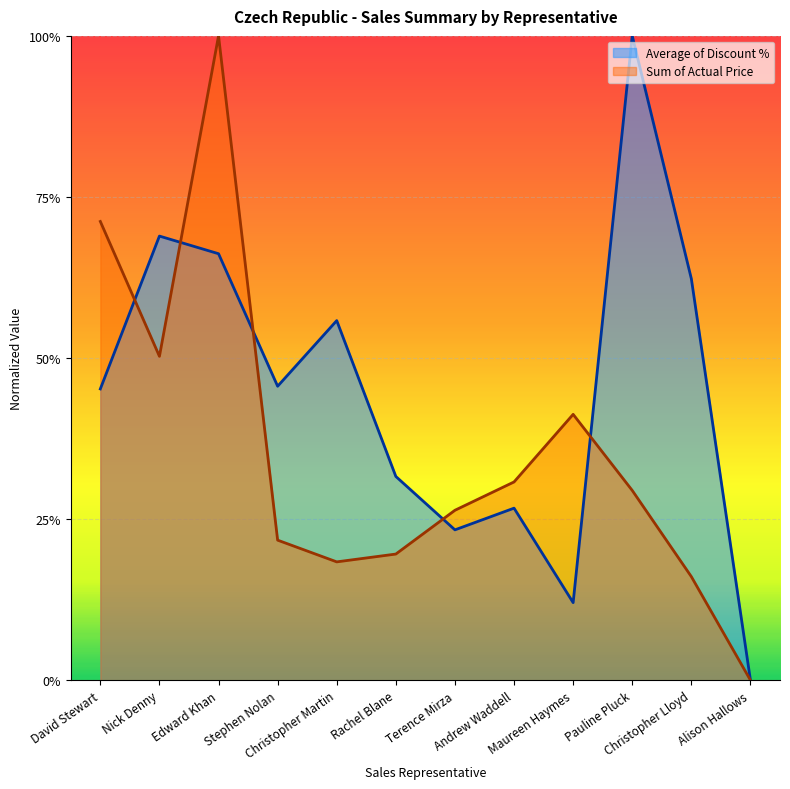

In Average of Discount %, how many points are lower than both neighbors (excluding endpoints)?

3